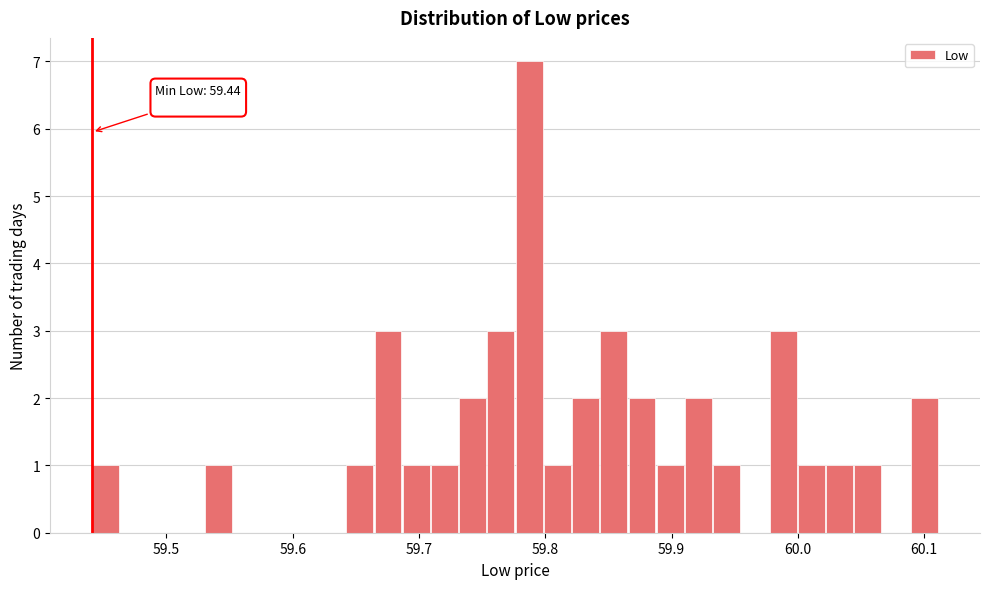

Read against the x-axis, roughly where is the centre of the tallest bar?

59.79